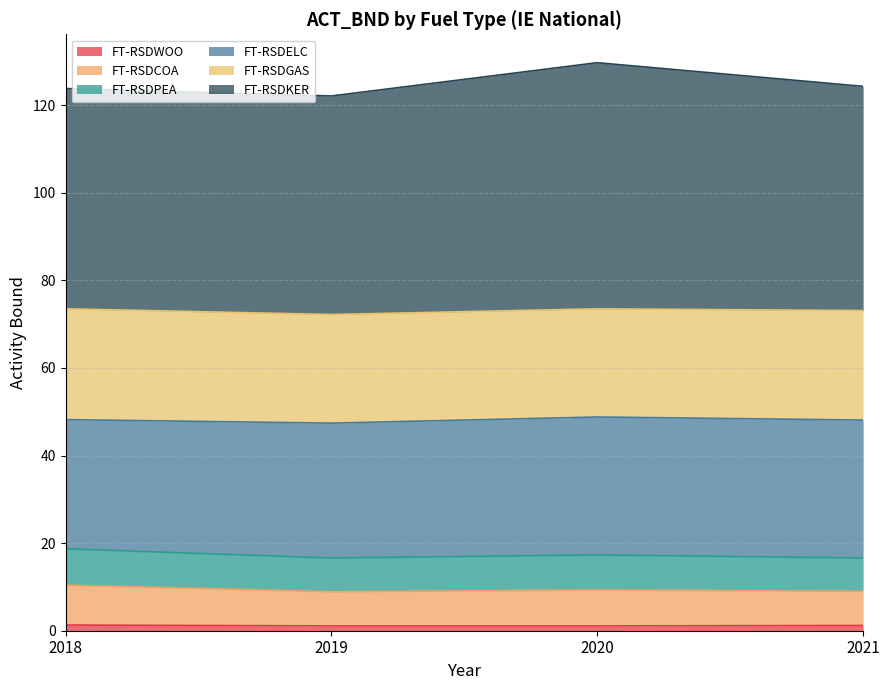

Which series has the largest range (max minus min)?

FT-RSDKER